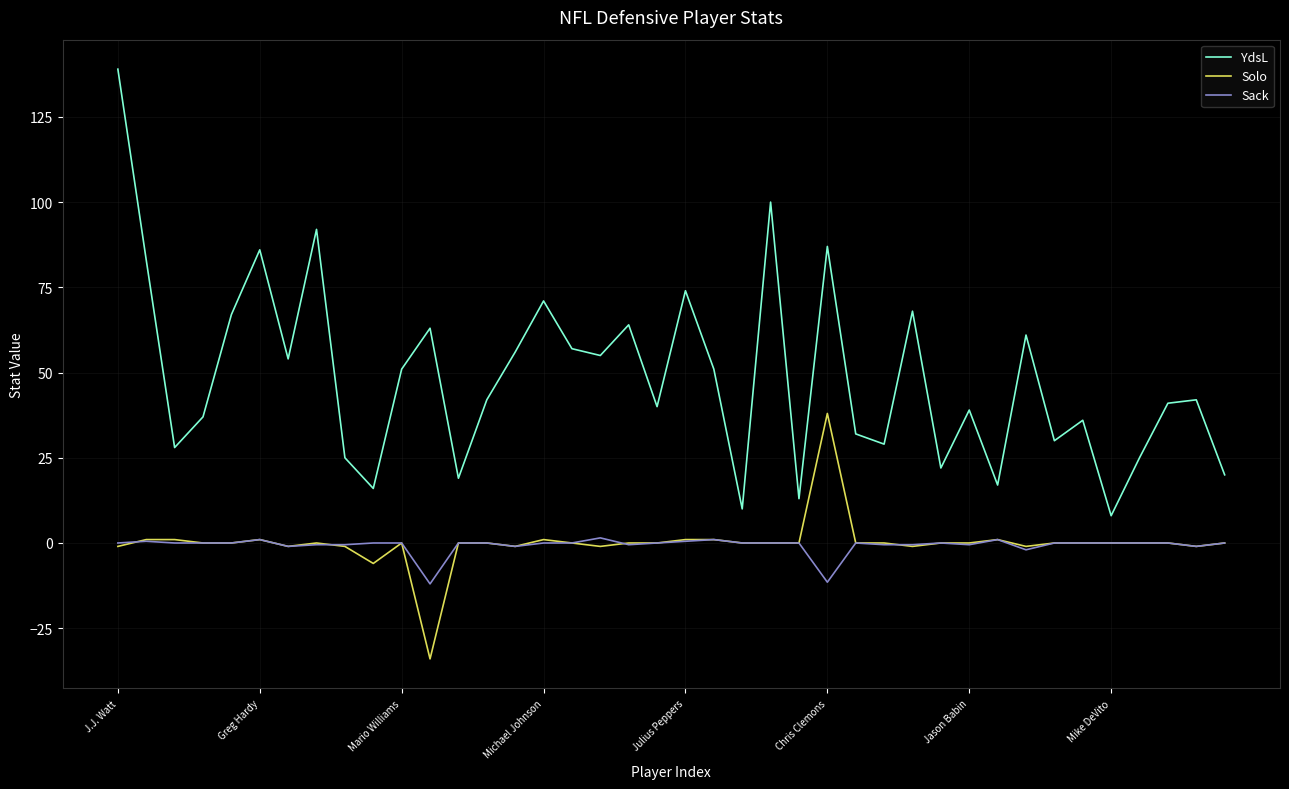

Which series has the largest range (max minus min)?

YdsL